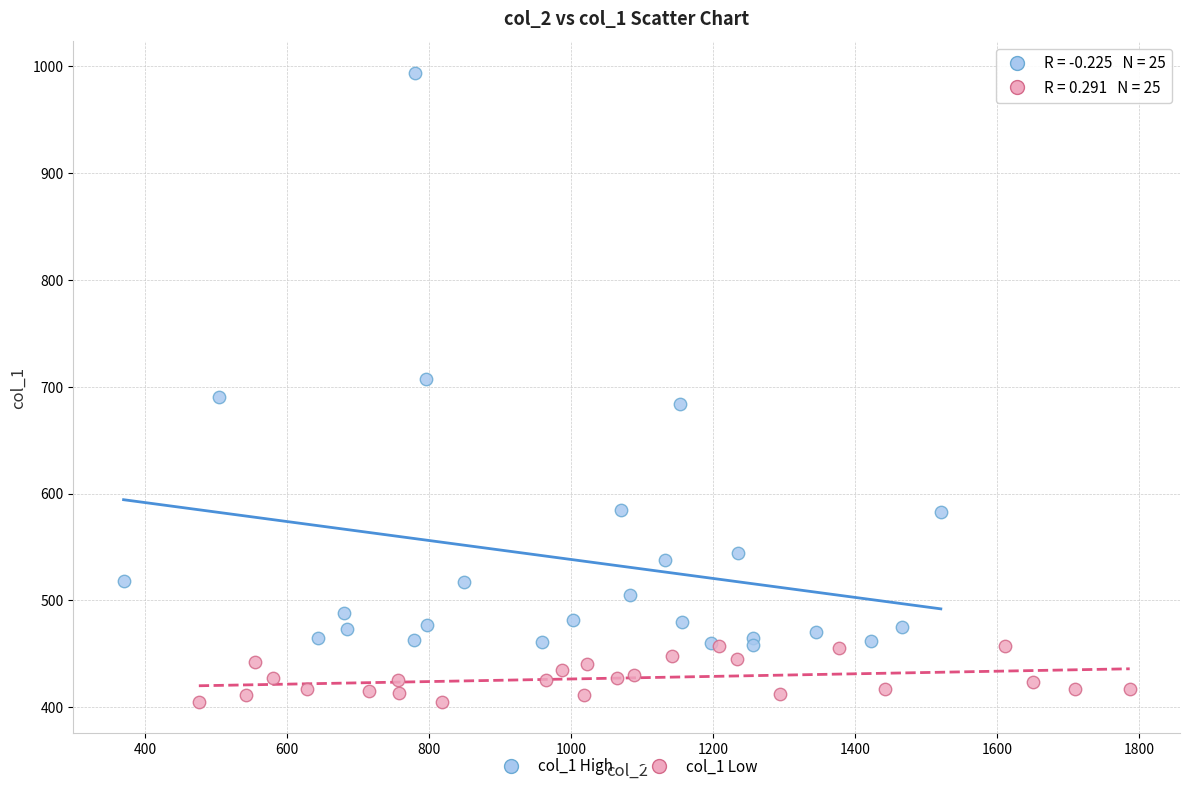

Which series contains the highest Y value?

col_1 High